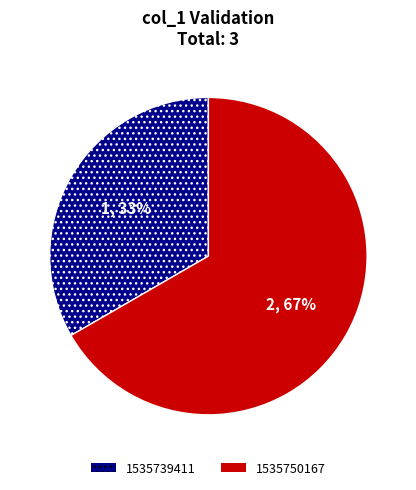

To the nearest percent, what is the combined percentage of 1535750167 and 1535739411?

100%